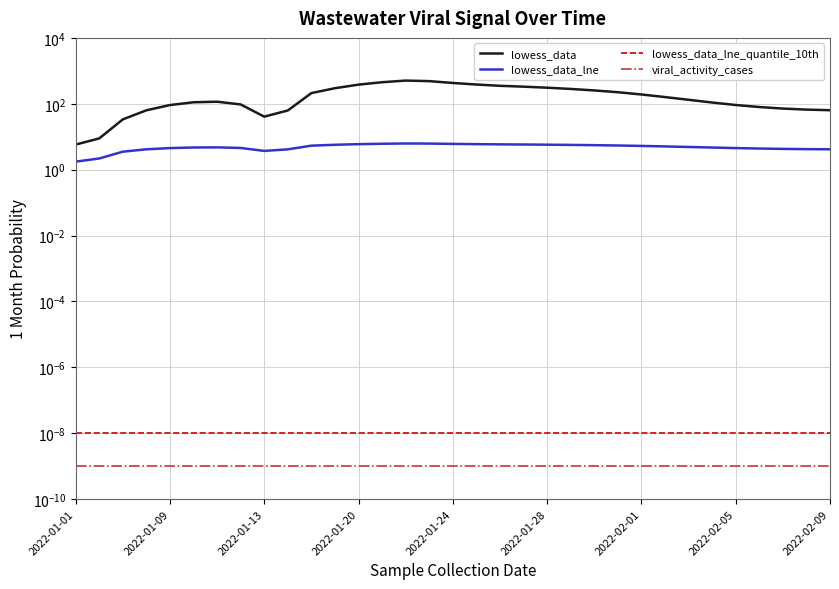

How many distinct data groups are displayed?

4